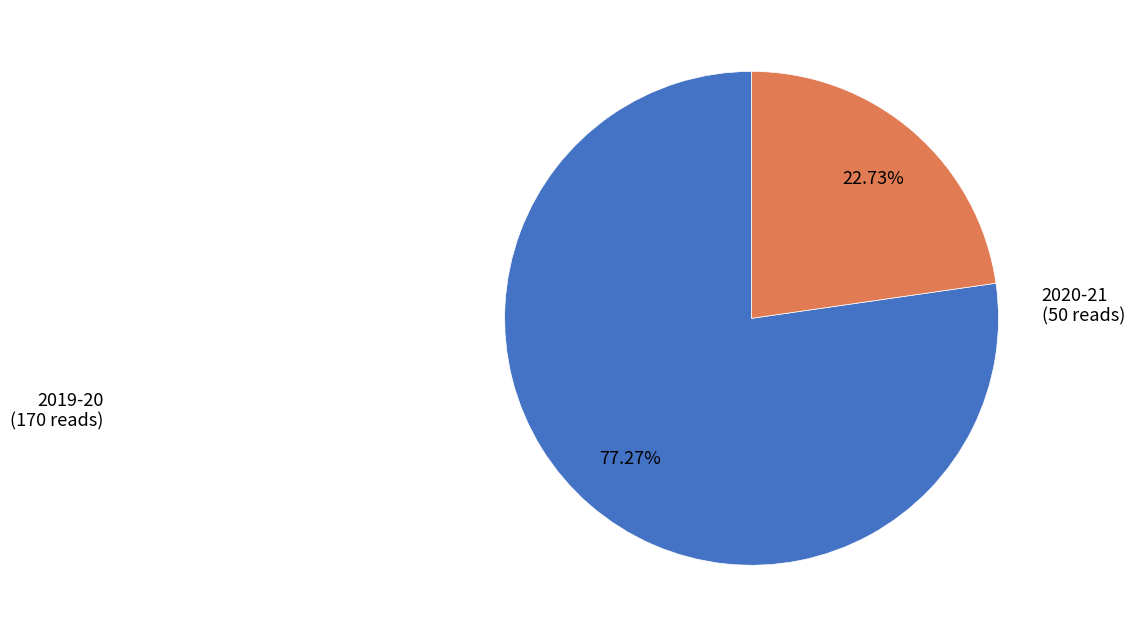

Is there any slice that represents more than half of the pie?

Yes